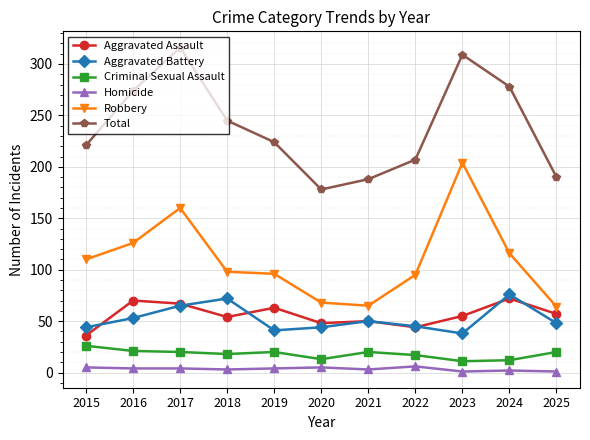

Rank the series at 2025 from lowest to highest value.

Homicide, Criminal Sexual Assault, Aggravated Battery, Aggravated Assault, Robbery, Total